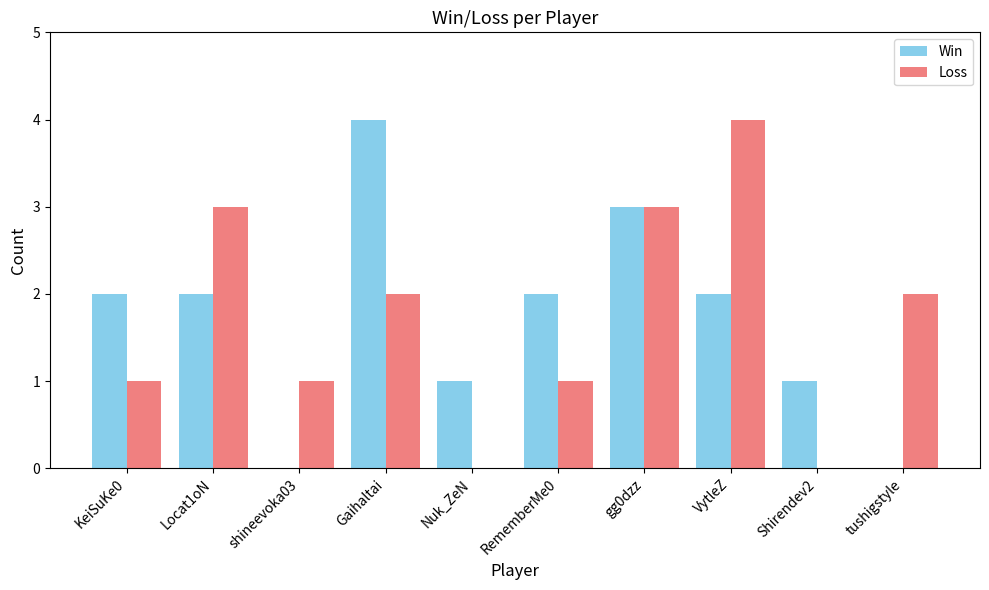

Is it true that Loss equals 1 at KeiSuKe0?

True